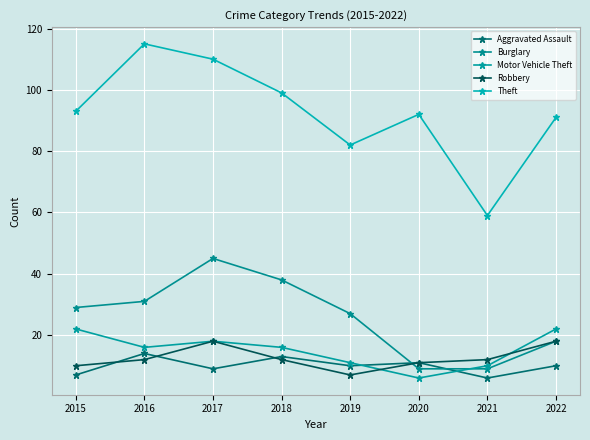

What is the smallest value displayed?

6